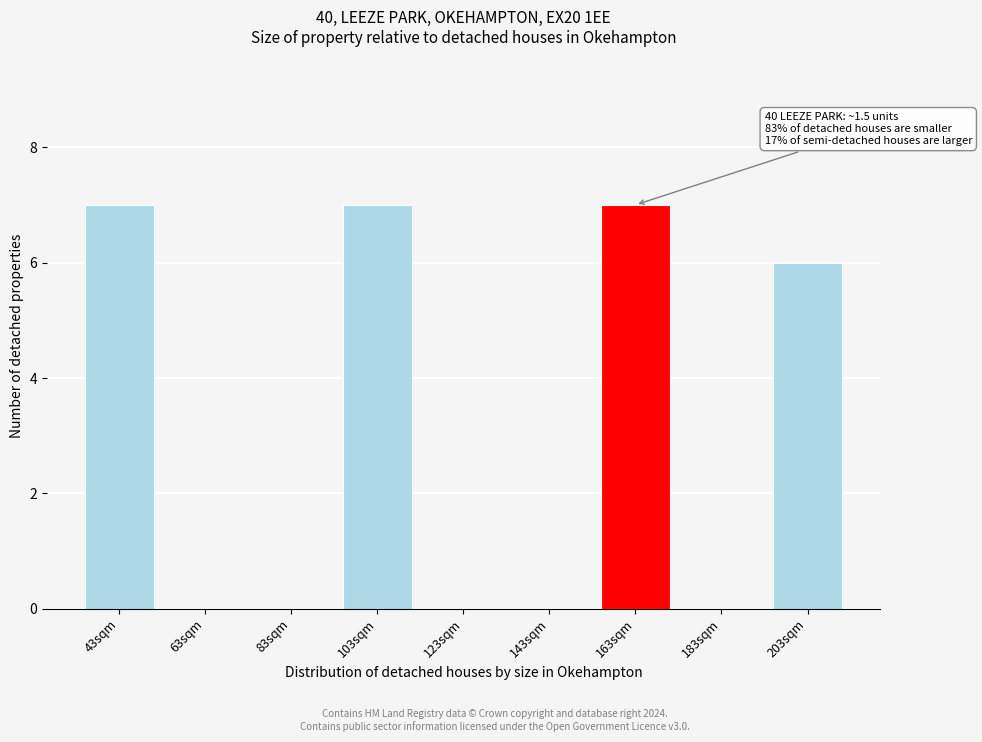

Reading left to right, extract all data points from this chart.

43sqm=7	63sqm=0	83sqm=0	103sqm=7	123sqm=0	143sqm=0	163sqm=7	183sqm=0	203sqm=6